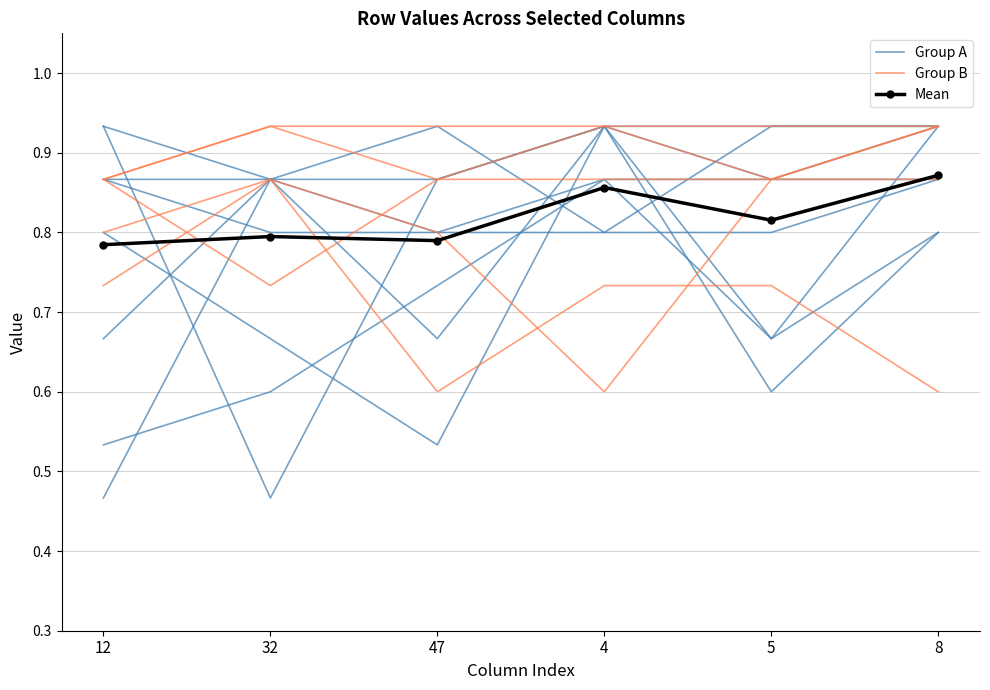

Does the chart have visible grid lines?

Yes